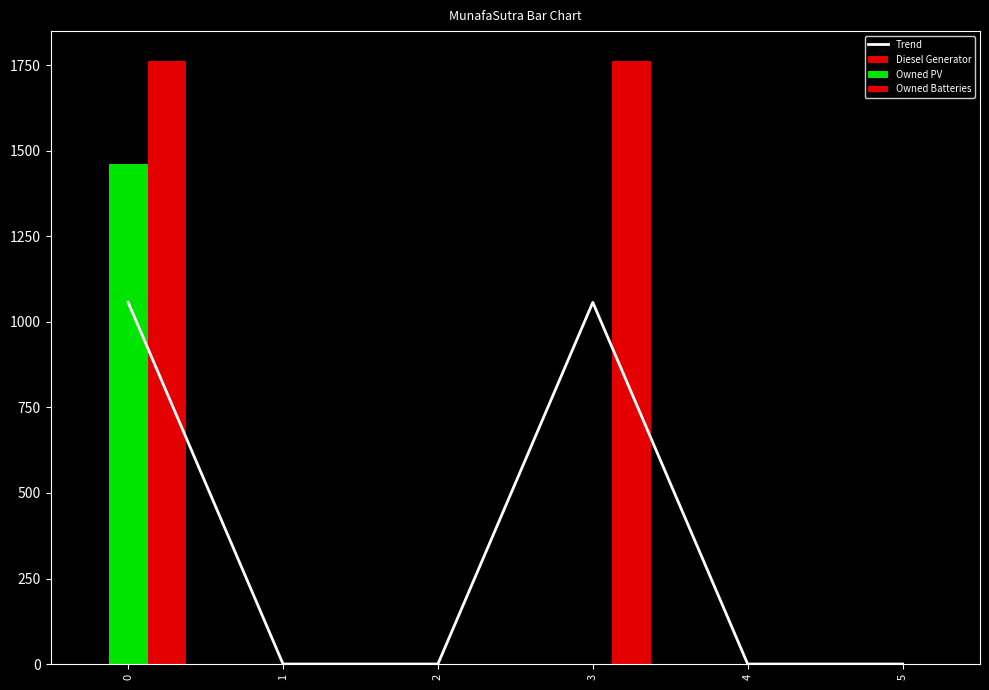

Count the number of categories in the chart.

6